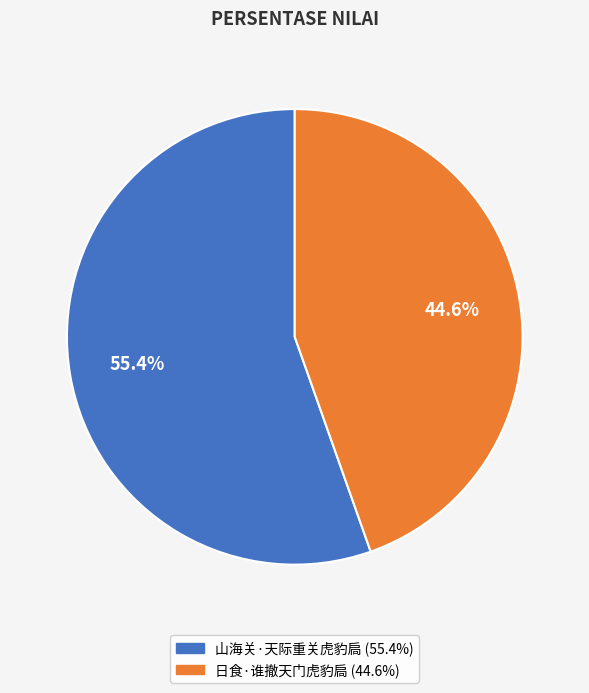

To the nearest percent, what portion does 日食·谁撤天门虎豹扃 represent?

45%